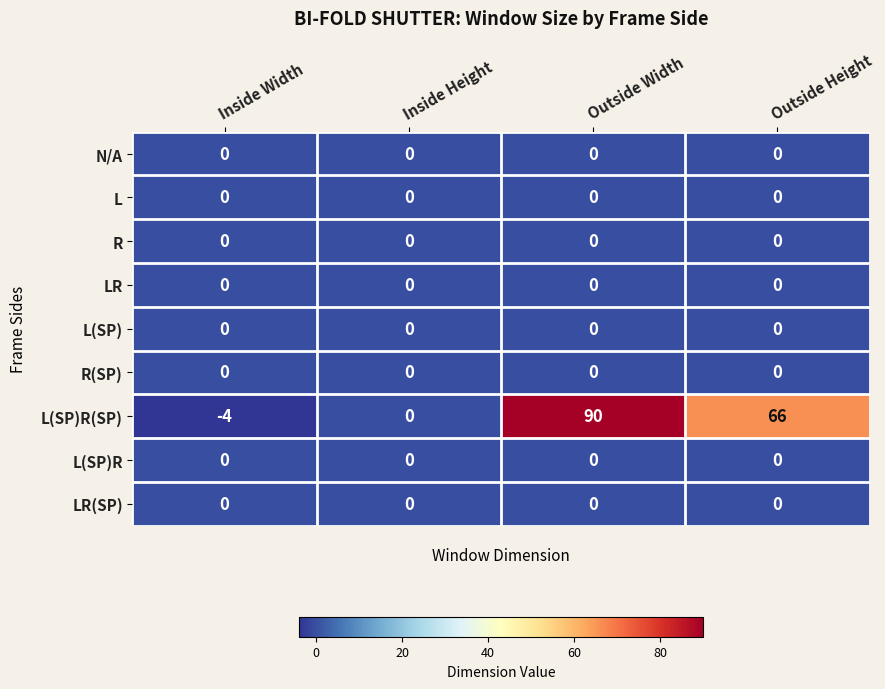

Rank the categories by L(SP)R(SP) value from highest to lowest.

Outside Width, Outside Height, Inside Height, Inside Width